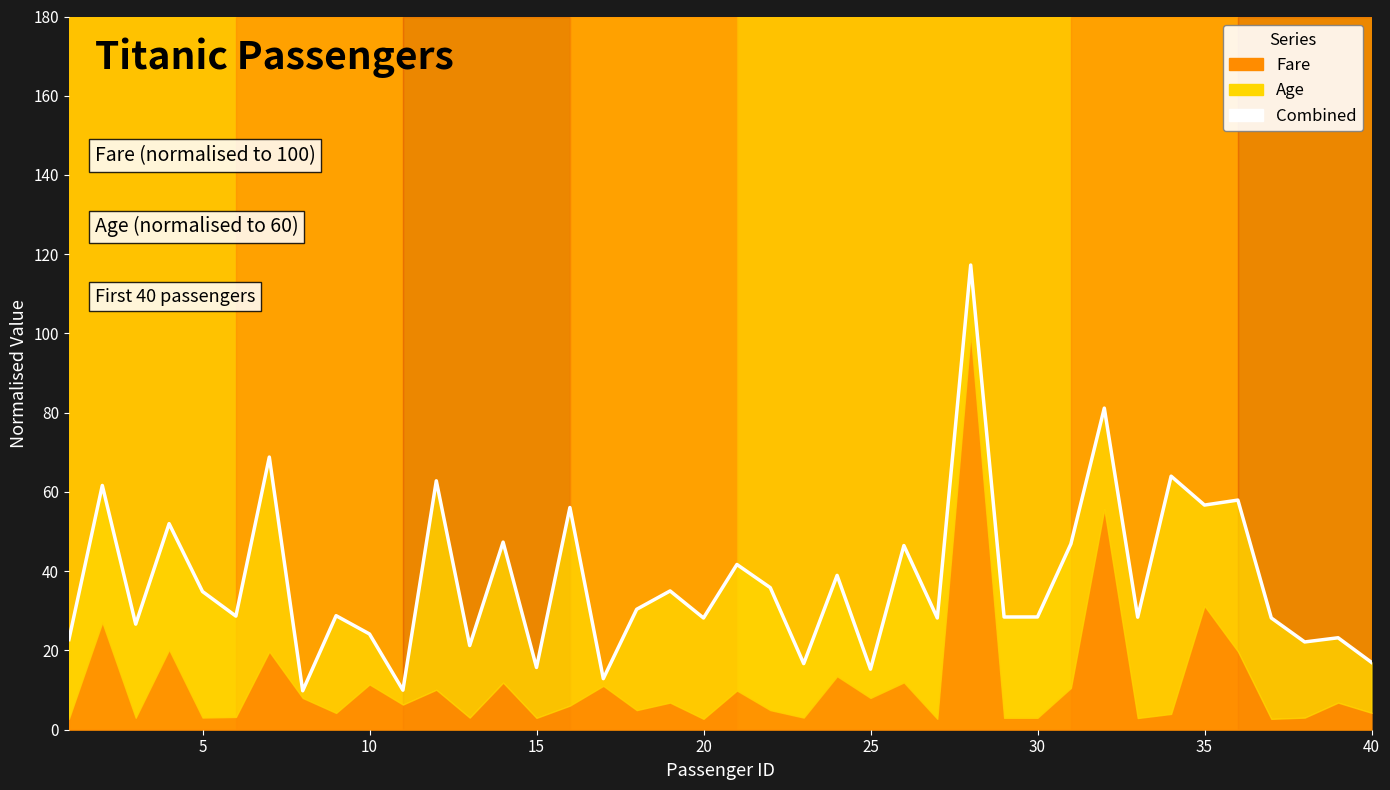

Is it true that the value at 38 is 8.6?

False